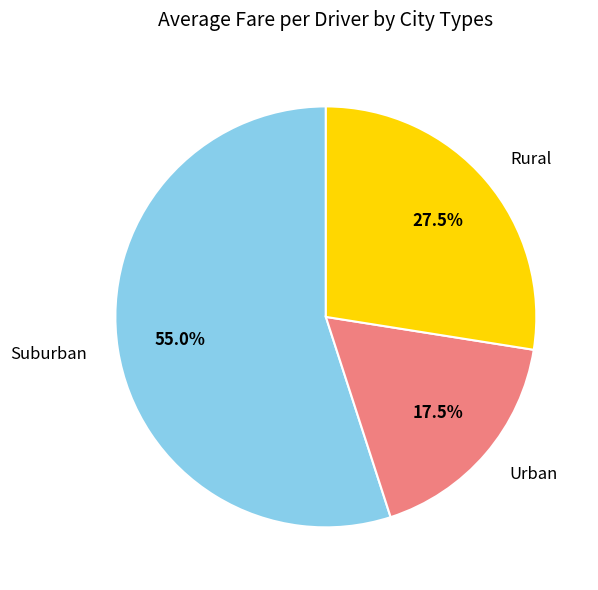

Does any single category account for the majority?

Yes